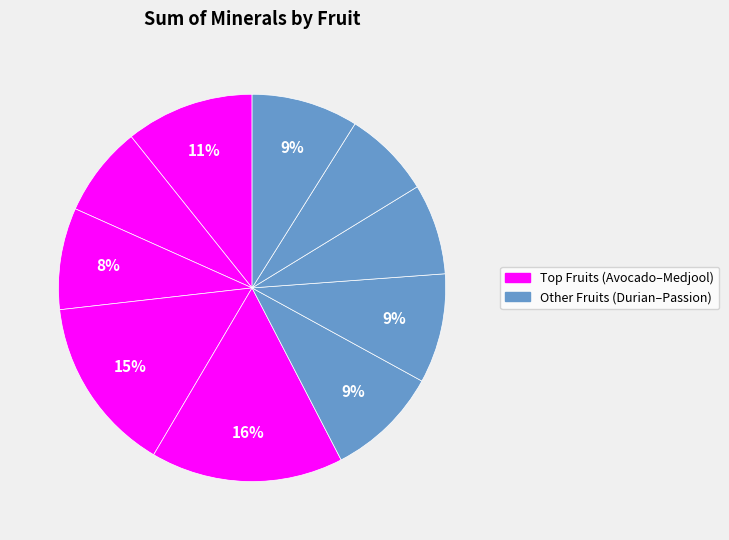

To the nearest percent, what is the difference between the largest and smallest slice percentages?

9%